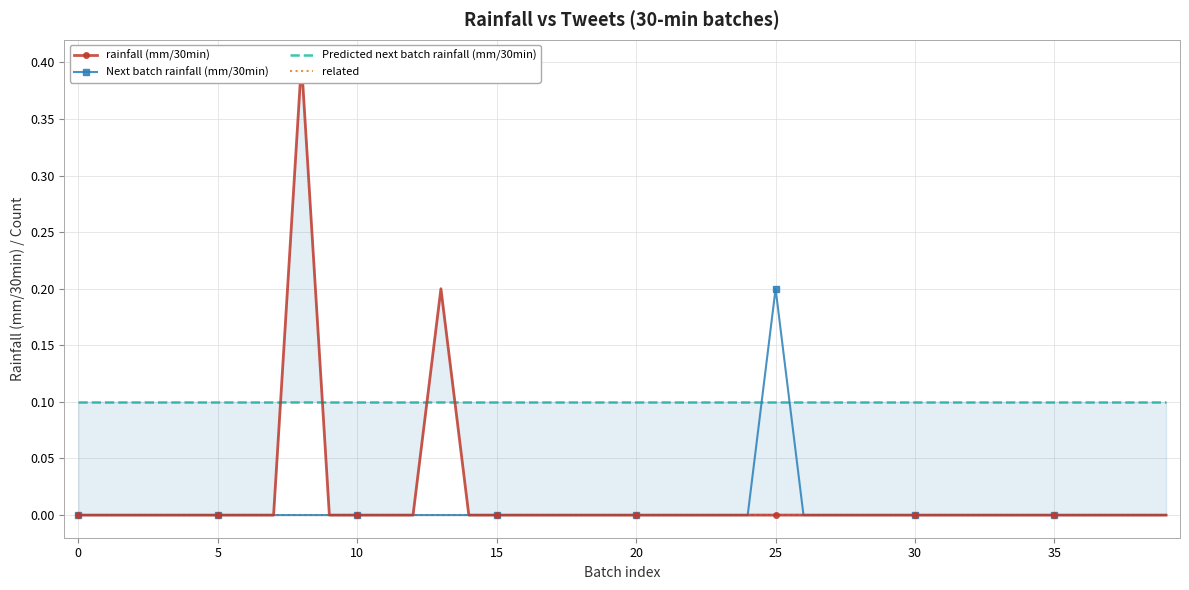

Is it true that related equals 0.0 at 10?

True